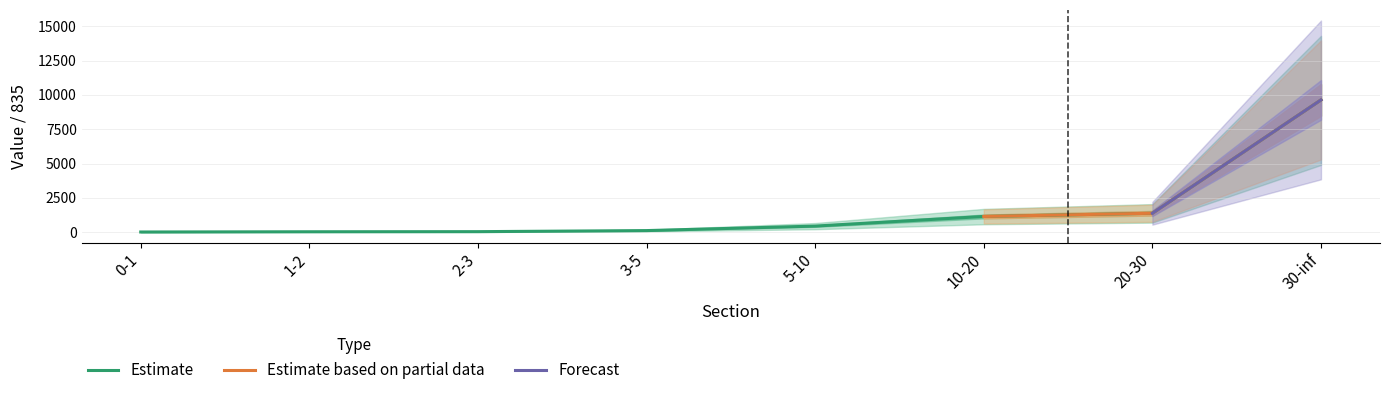

The value at 3-5 is 120.8. True or false?

True